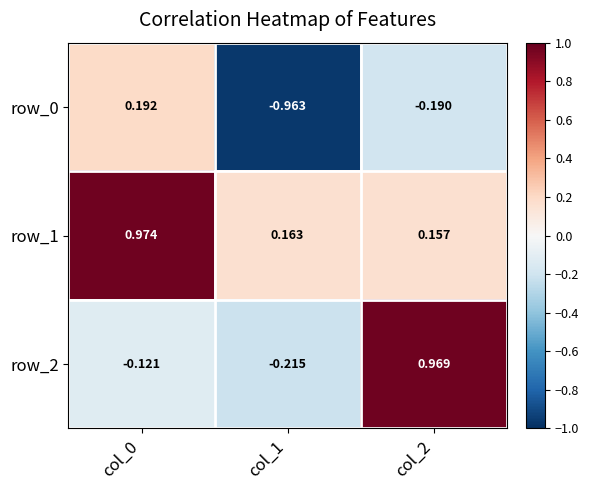

What is the sum of all row_1 values?

1.3